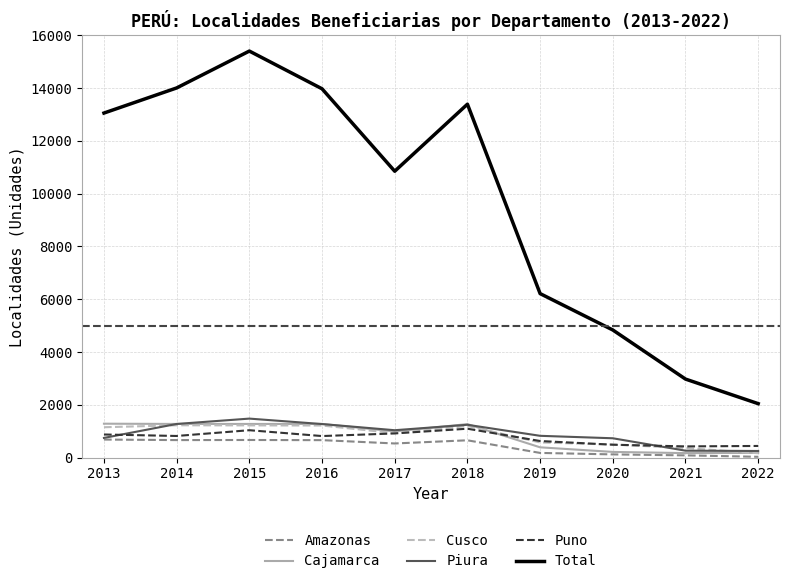

How many lines are shown in the chart?

6